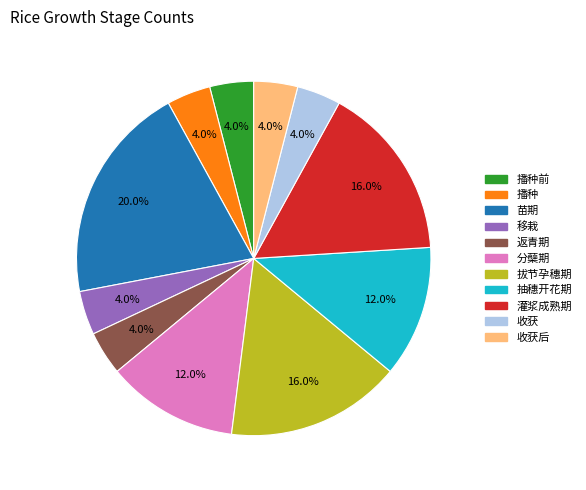

What percentage is the 移栽 slice, to the nearest percent?

4%